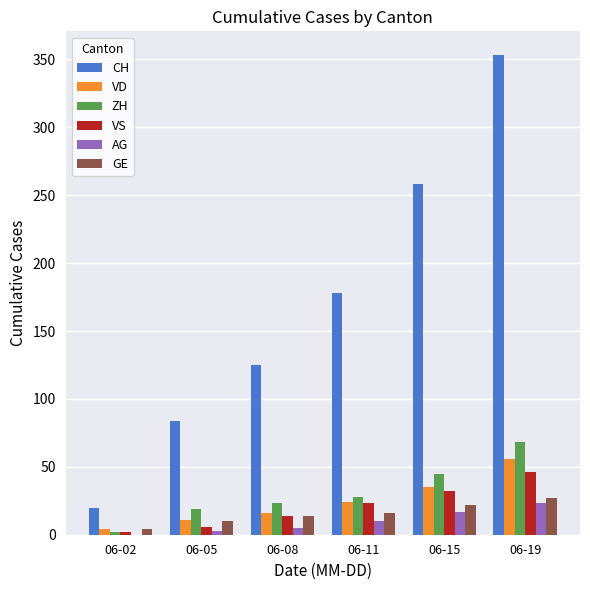

Reading right to left, list all the values displayed in this chart.

CH: 06-19=353	06-15=258	06-11=178	06-08=125	06-05=84	06-02=20
VD: 06-19=56	06-15=35	06-11=24	06-08=16	06-05=11	06-02=4
ZH: 06-19=68	06-15=45	06-11=28	06-08=23	06-05=19	06-02=2
VS: 06-19=46	06-15=32	06-11=23	06-08=14	06-05=6	06-02=2
AG: 06-19=23	06-15=17	06-11=10	06-08=5	06-05=3	06-02=0
GE: 06-19=27	06-15=22	06-11=16	06-08=14	06-05=10	06-02=4